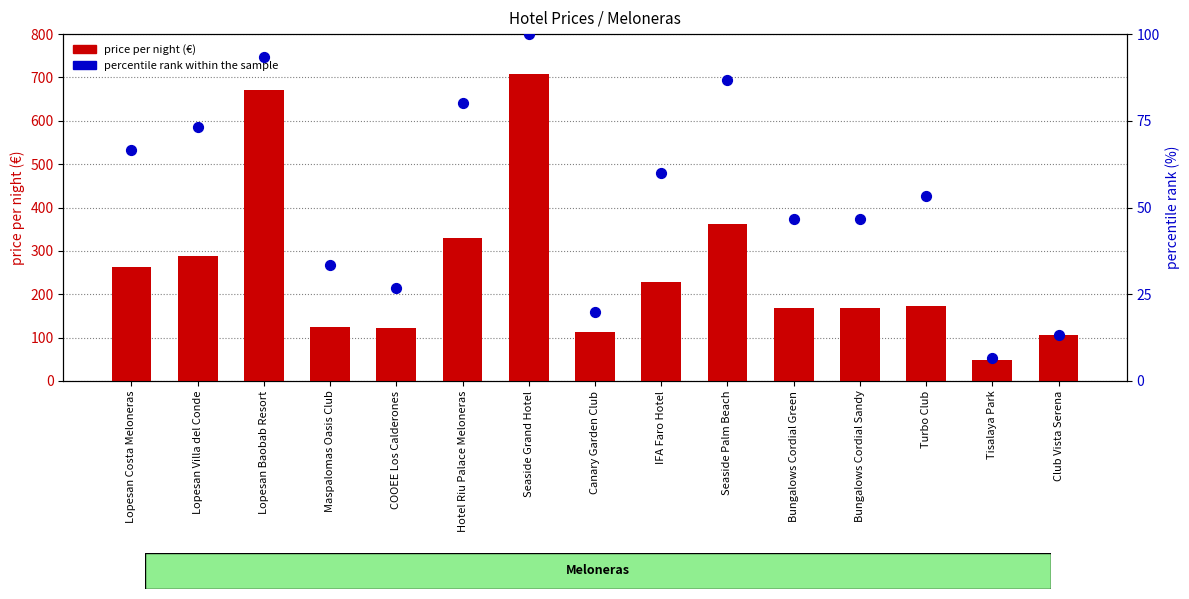

Is the value of price_per_night at Club Vista Serena greater than the value of percentile rank within the sample at Tisalaya Park?

Yes